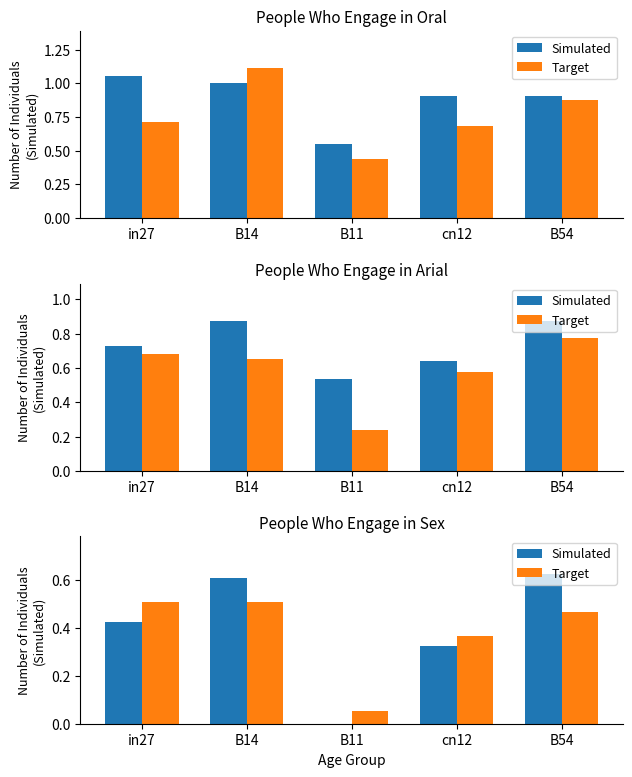

What position from the right is cn12?

2